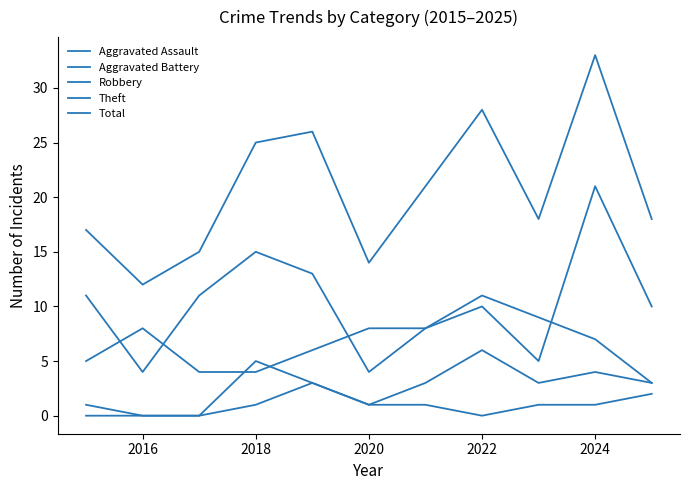

Reading left to right, extract all data points from this chart.

Aggravated Assault: 0	0	0	1	3	1	1	0	1	1	2
Aggravated Battery: 1	0	0	5	3	1	3	6	3	4	3
Robbery: 5	8	4	4	6	8	8	10	5	21	10
Theft: 11	4	11	15	13	4	8	11	9	7	3
Total: 17	12	15	25	26	14	21	28	18	33	18